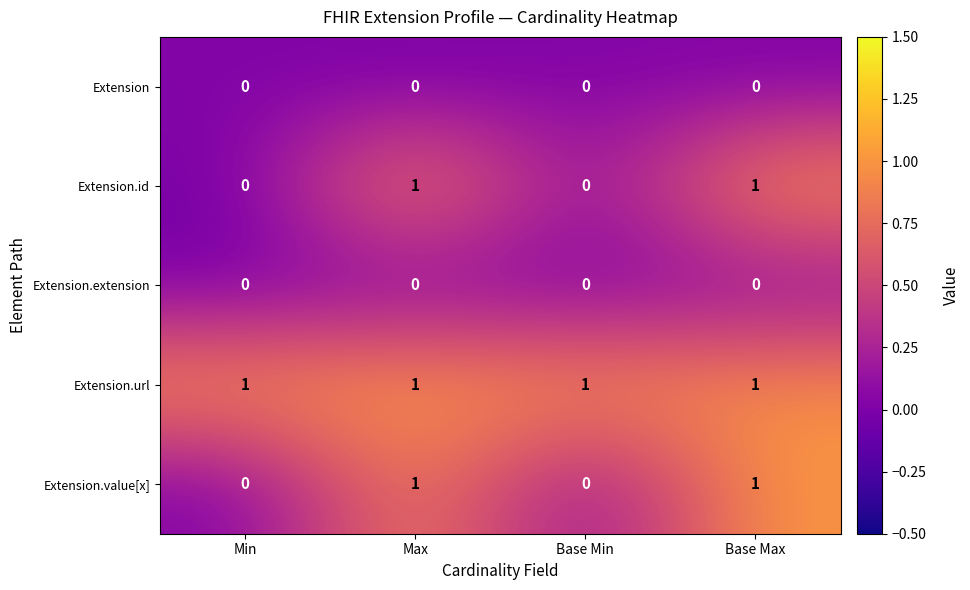

The value of Extension.value[x] at Max is 1. True or false?

True